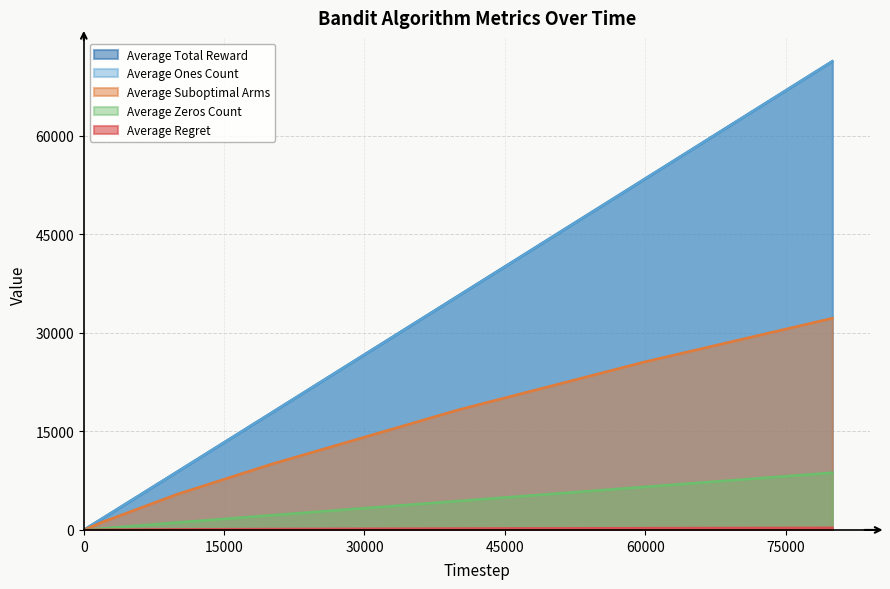

True or false: Average Zeros Count and Average Regret intersect in this chart.

False